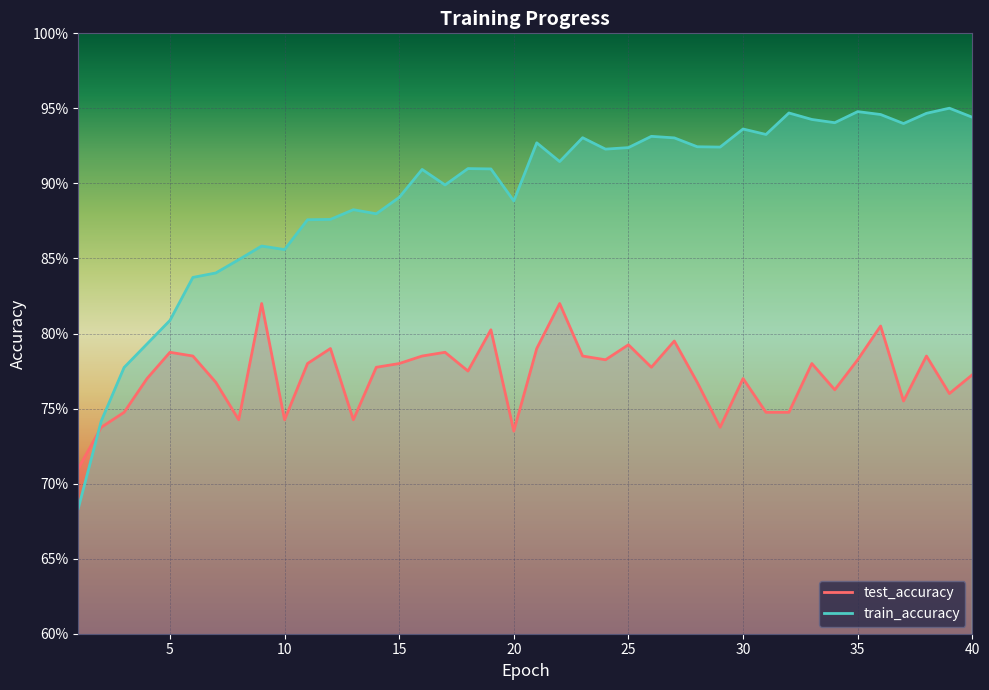

What is the value of the test_accuracy point at the 25th from the left?

0.8